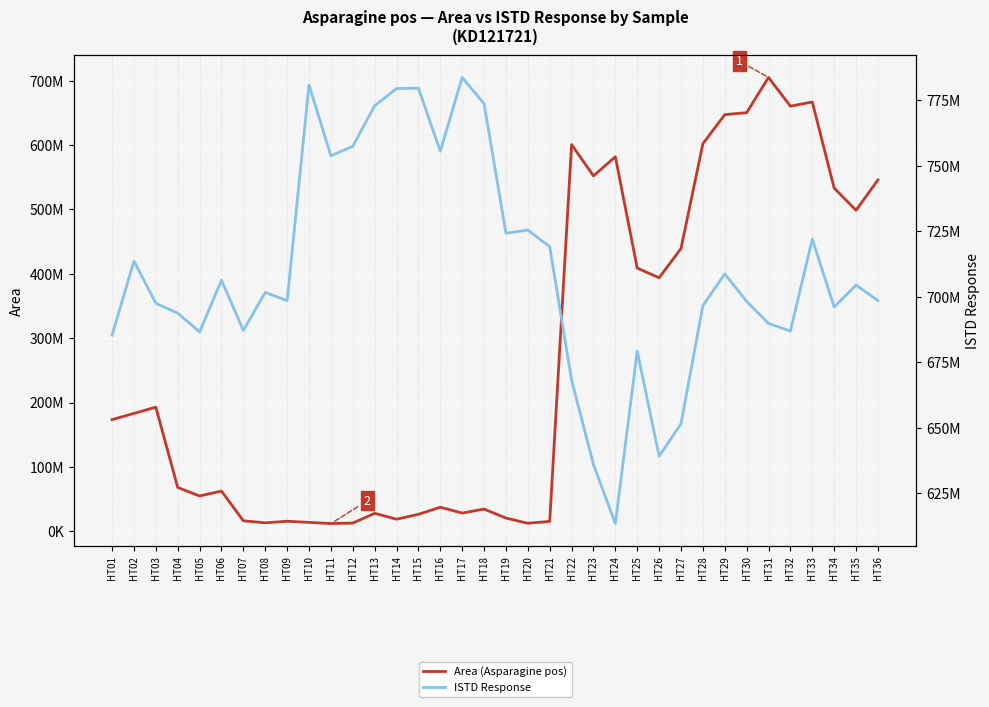

What is the lowest value of the ISTD Response series?

613448376